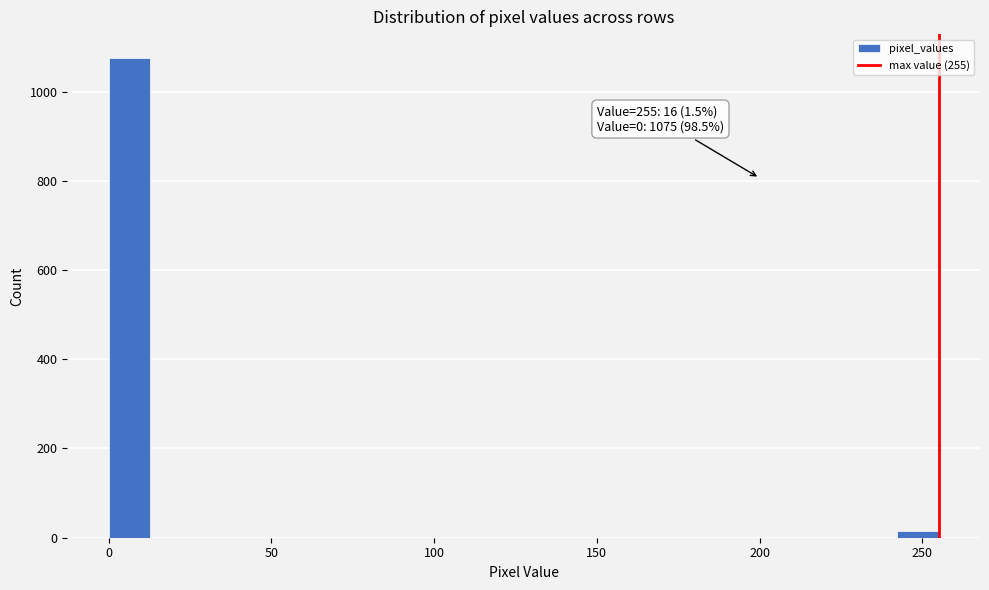

Around what value on the x-axis is the tallest bar? Give the approximate position of its centre, as read against the axis.

5